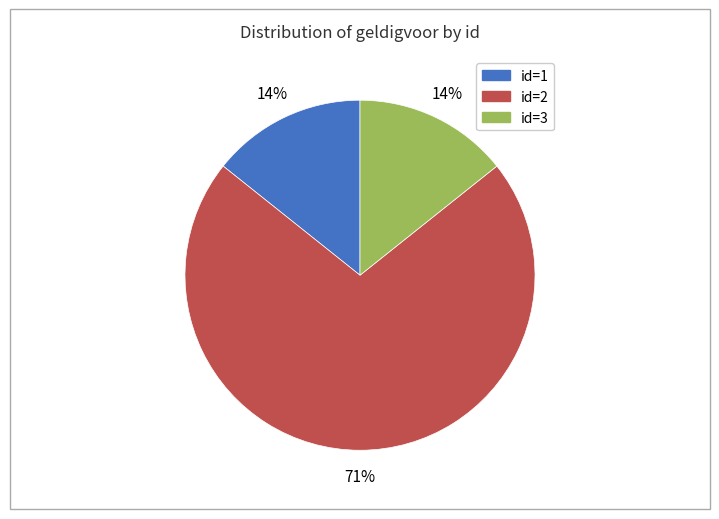

To the nearest percent, what is the average slice percentage?

33%